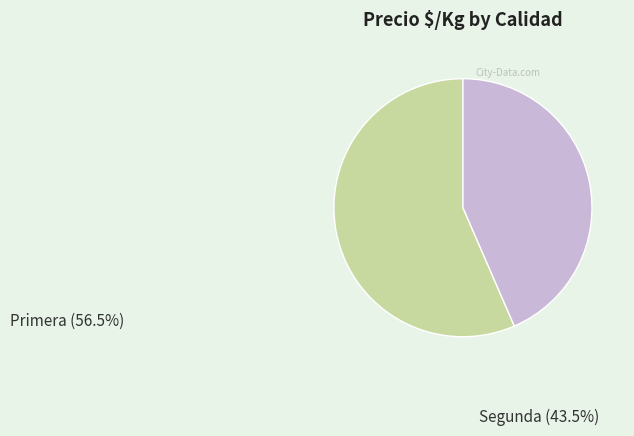

Does any single category account for the majority?

Yes